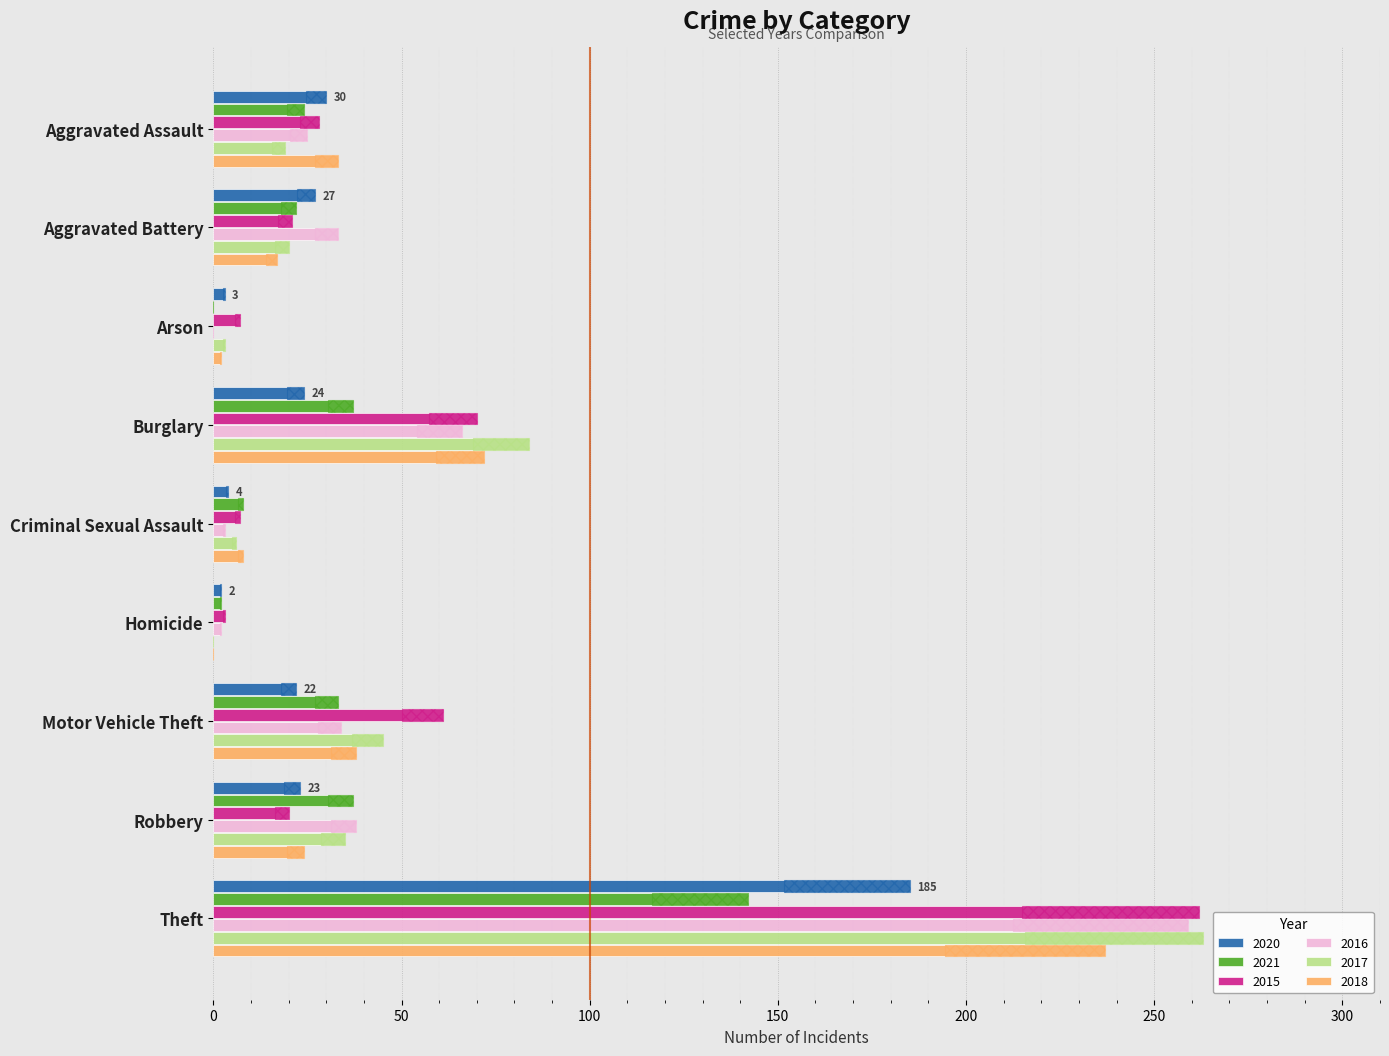

At which category is the sum across all series the highest?

Theft